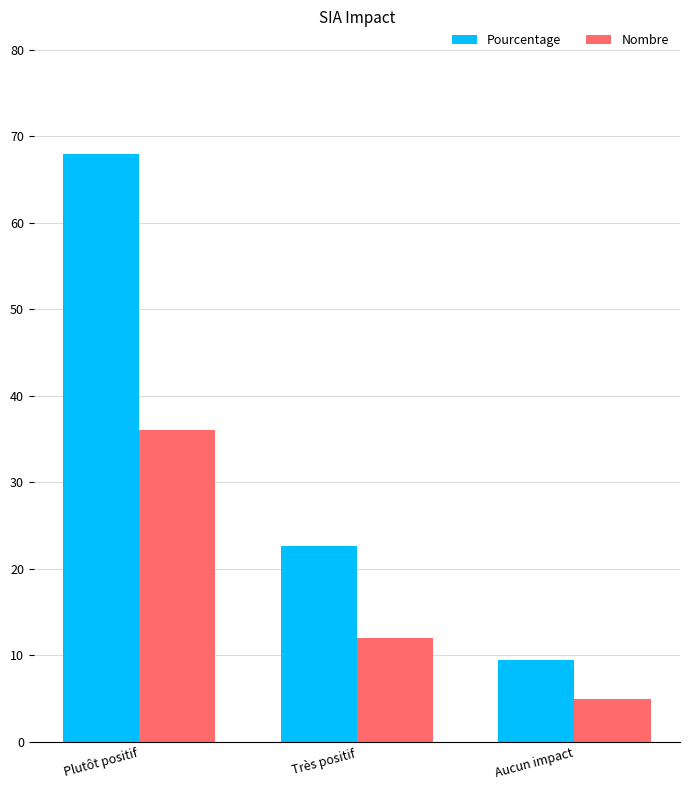

At Plutôt positif, list the series in order from largest to smallest.

Pourcentage, Nombre